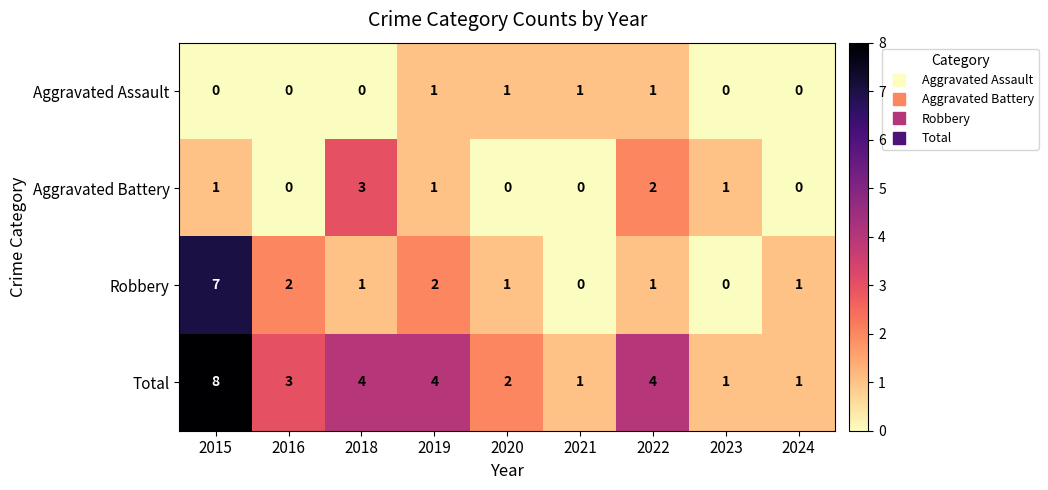

The value of Robbery at 2021 is 0. True or false?

True